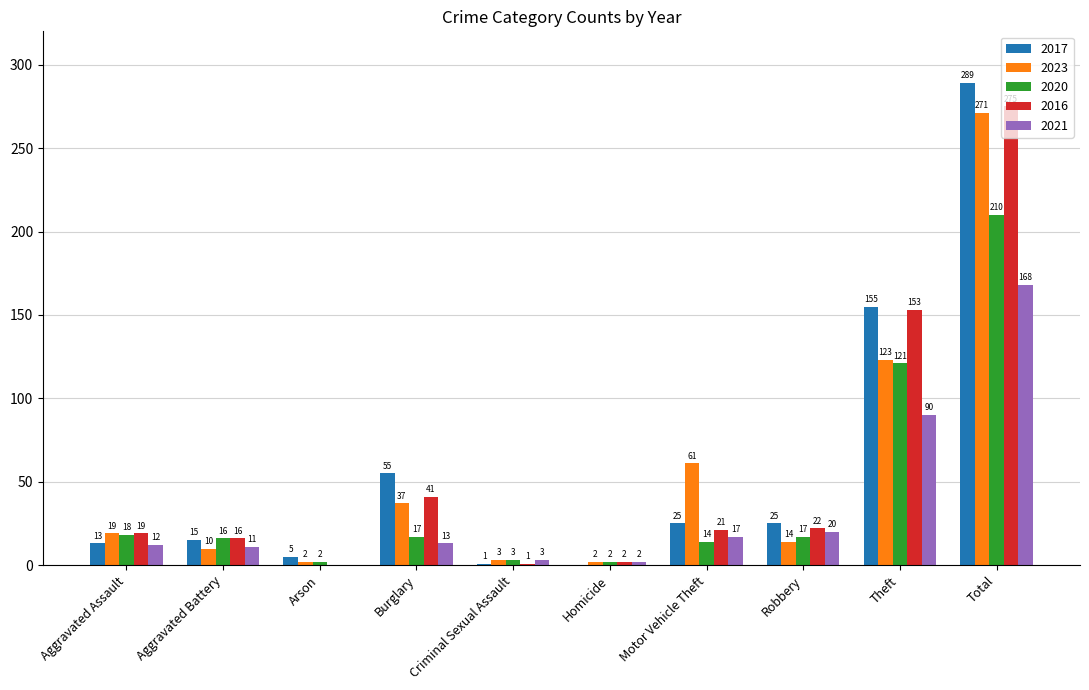

Which category has the highest value in the 2016 series?

Total